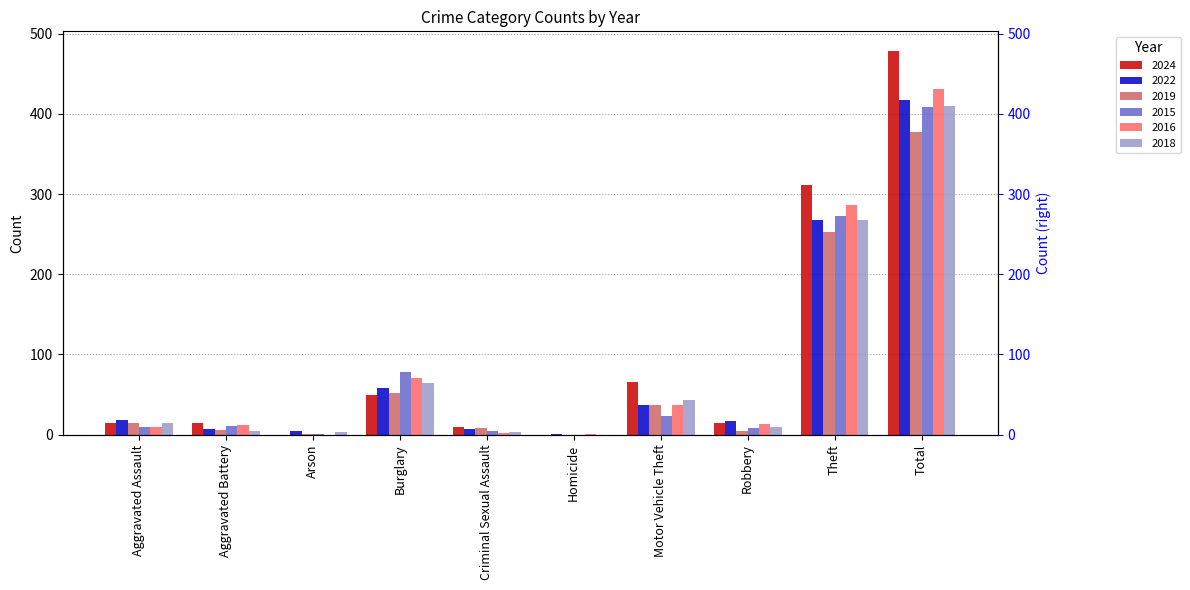

What is the average value of the 2018 series?

82